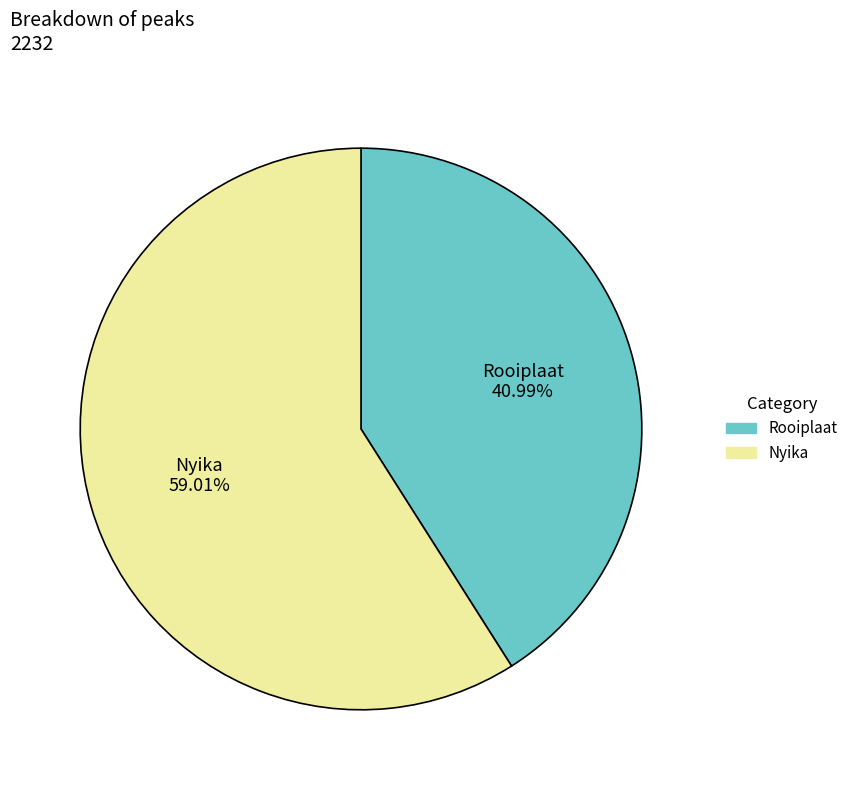

To the nearest percent, what is the average slice percentage?

50%